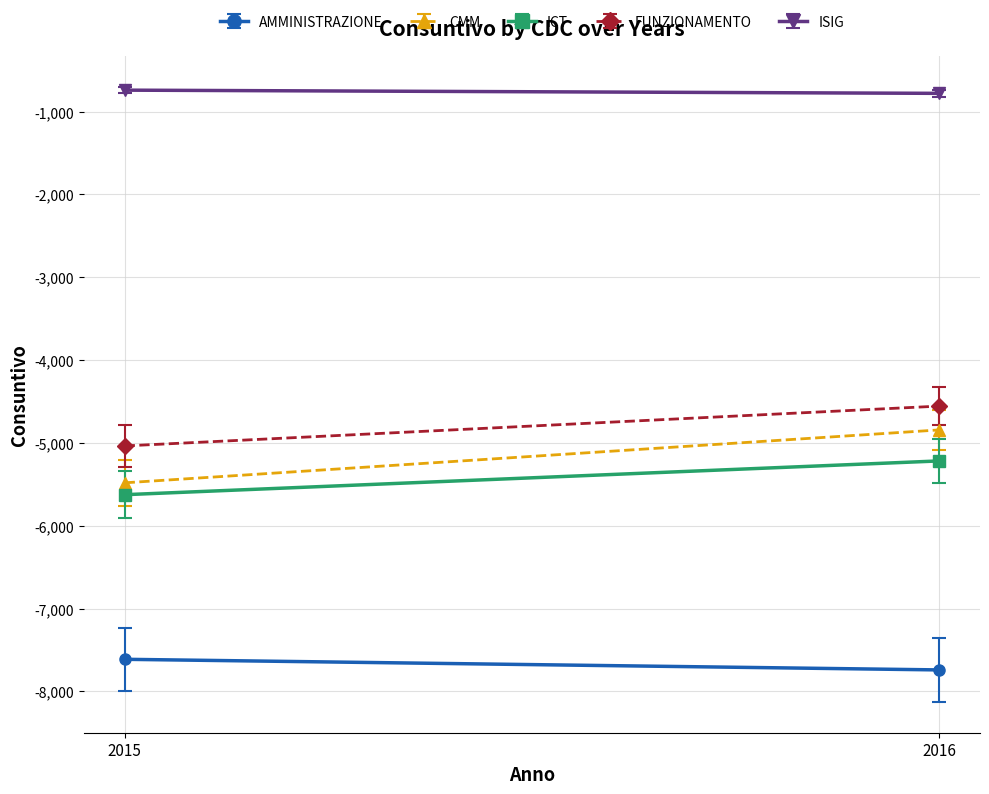

Is the value of AMMINISTRAZIONE at 2015 greater than the value of FUNZIONAMENTO at 2015?

No